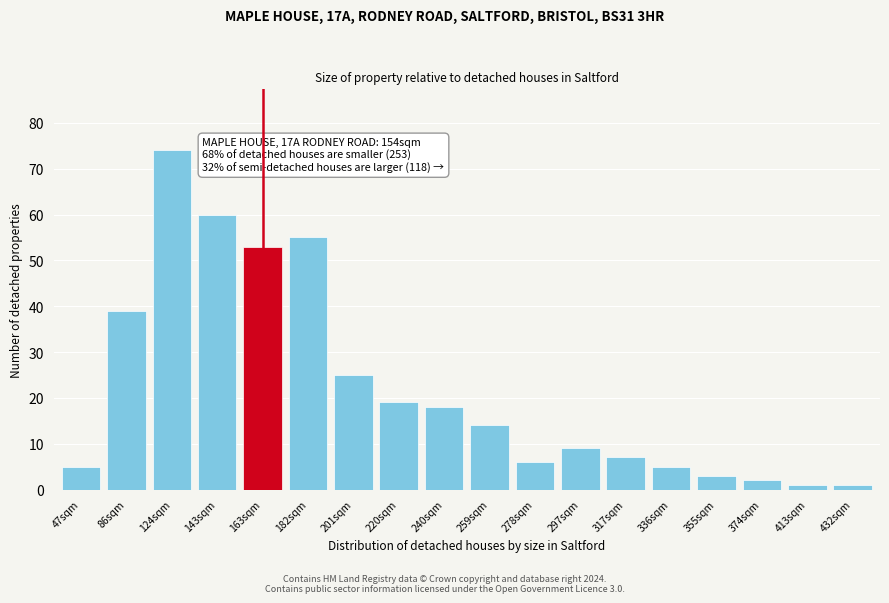

Reading right to left, what are all the values shown in this chart?

1	1	2	3	5	7	9	6	14	18	19	25	55	53	60	74	39	5